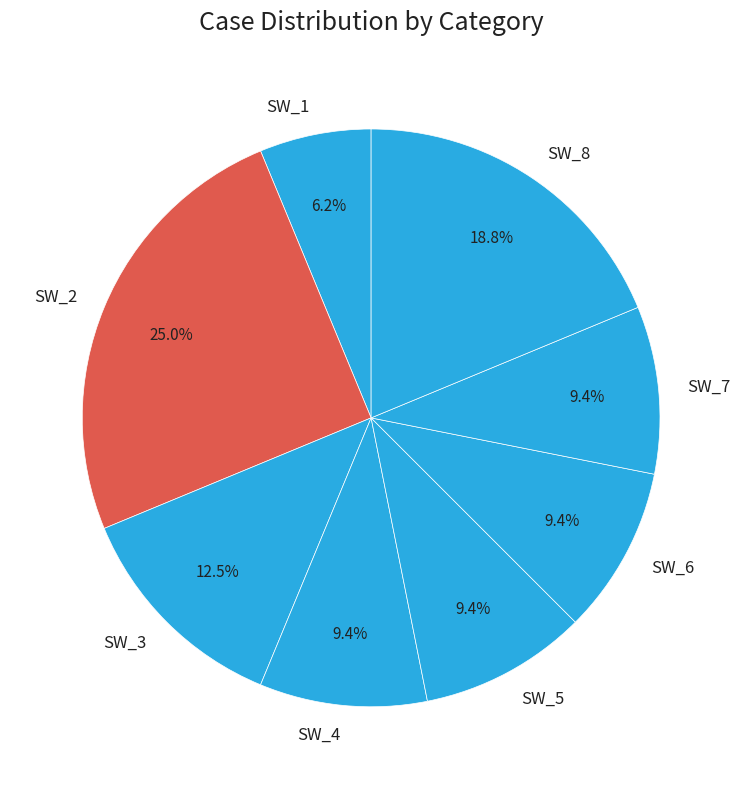

What percentage is the SW_8 slice, to the nearest percent?

19%